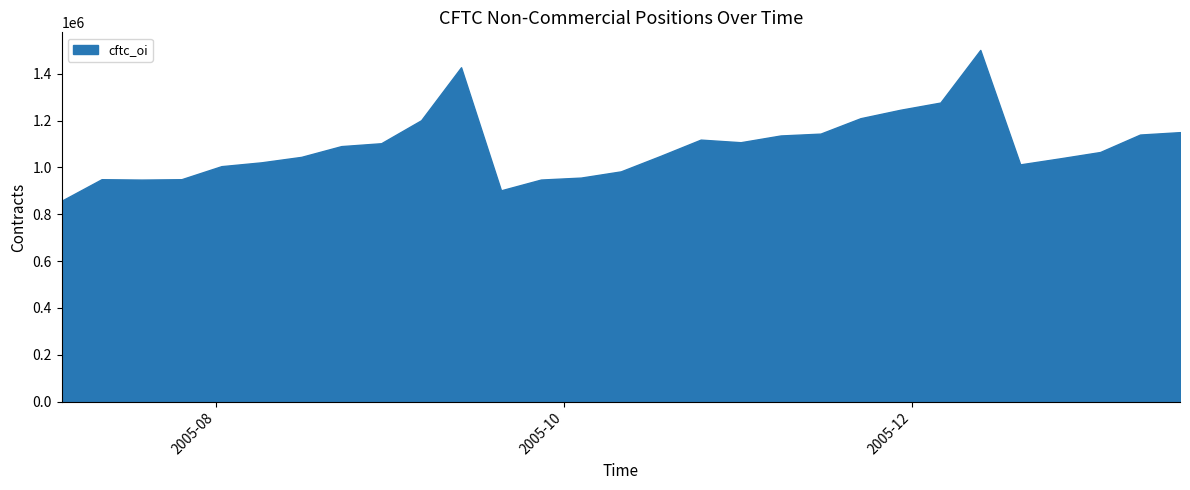

True or false: cftc_nc_short has a value of 434455 at 13.

False